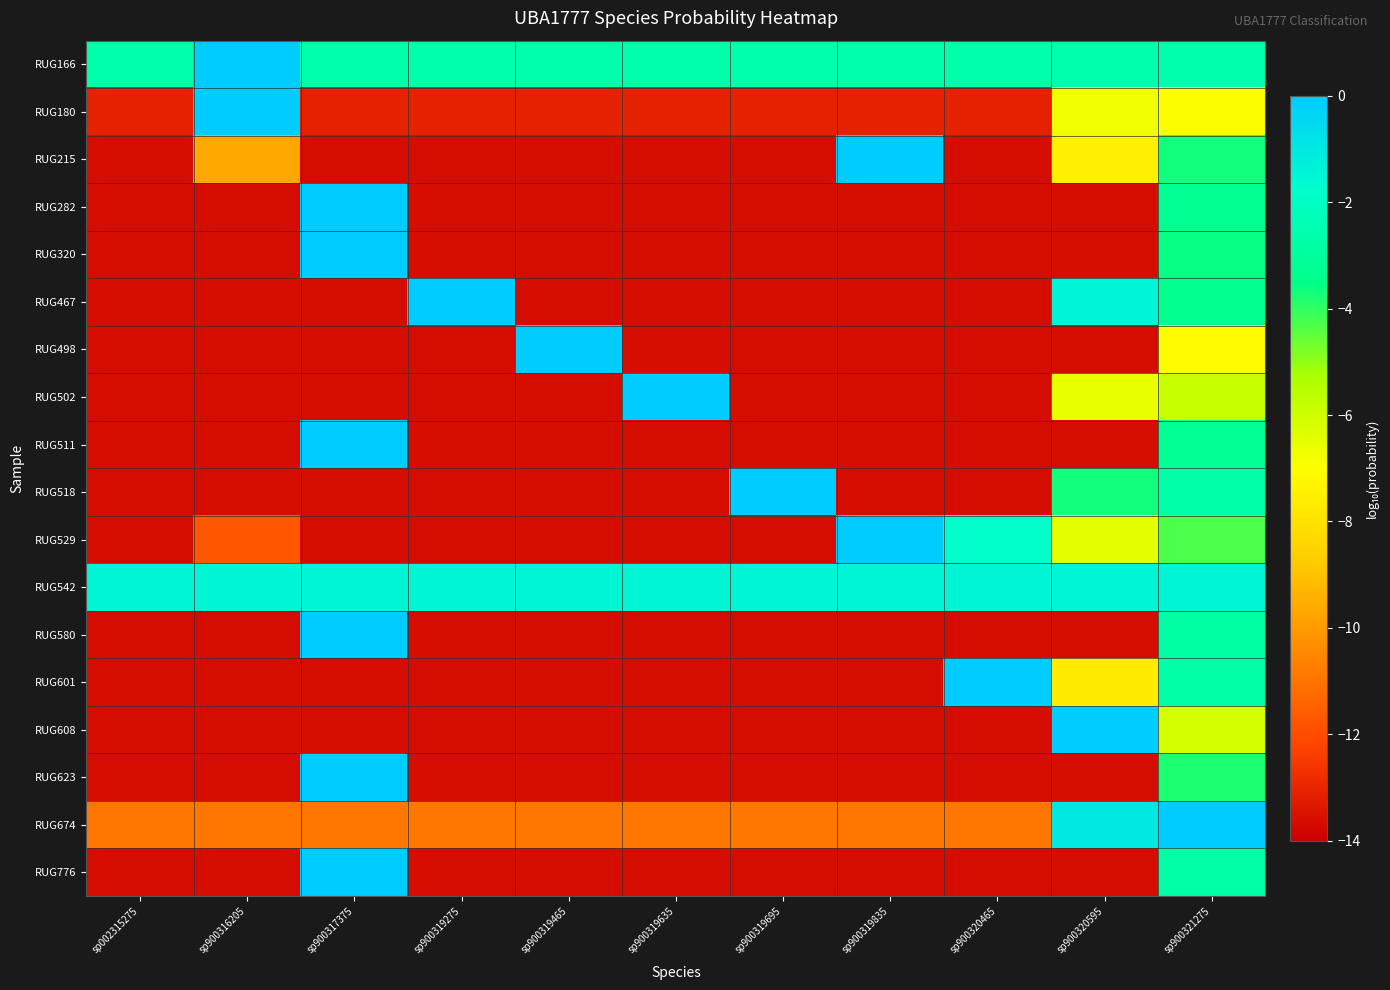

Which series has the largest total across all categories?

RUG542